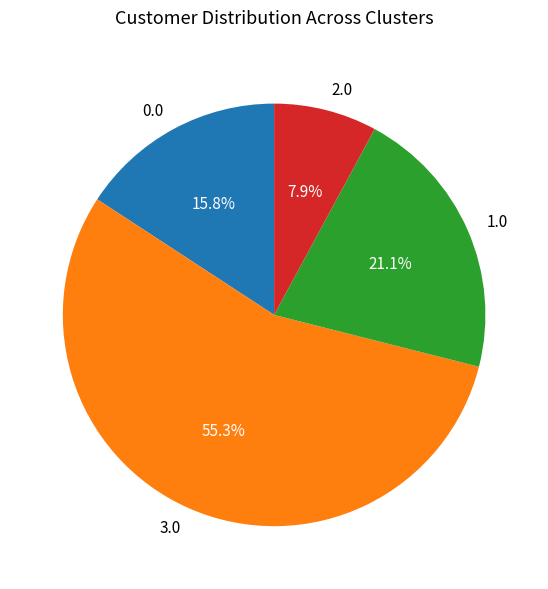

To the nearest percent, what portion does 1.0 represent?

21%